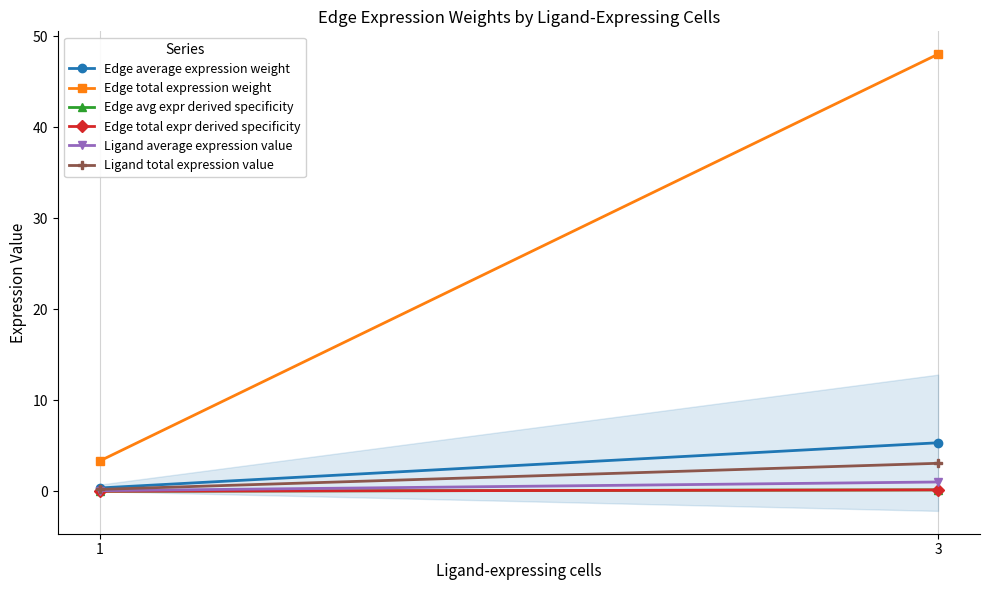

What is the difference between the Ligand average expression value values at 1 and 3?

1.0